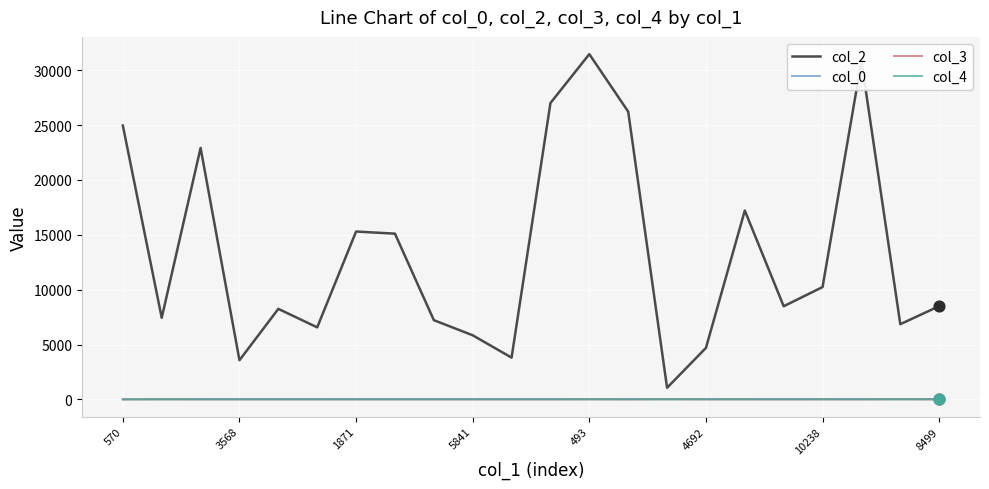

Which series has the largest range (max minus min)?

col_2